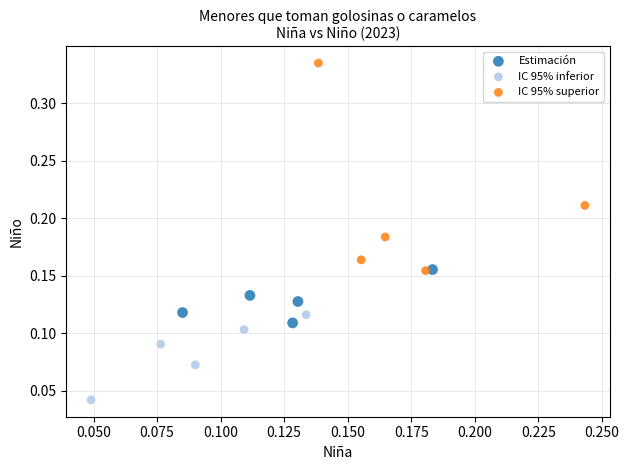

Which series contains the highest Y value?

IC 95% superior